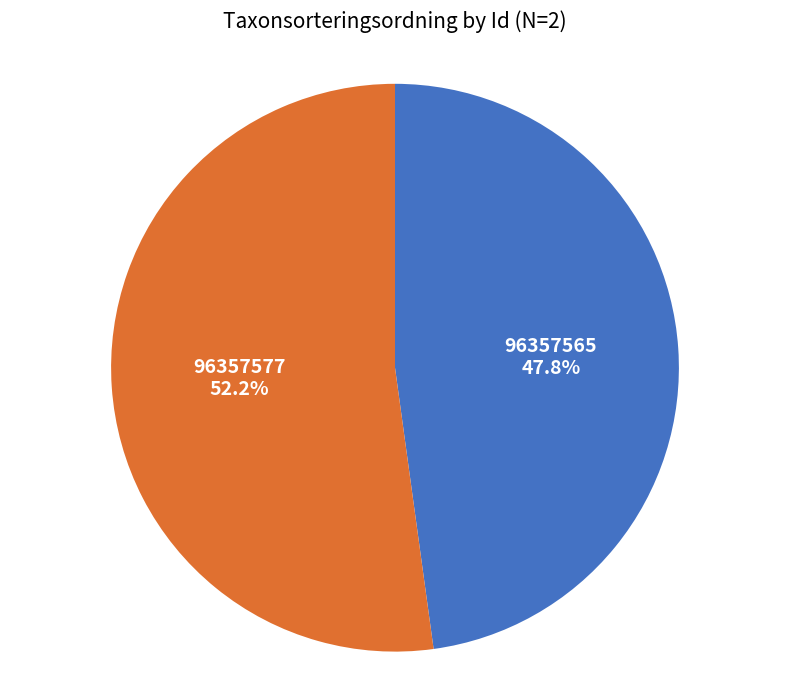

Is it true that 96357565 is 36% of the pie?

False